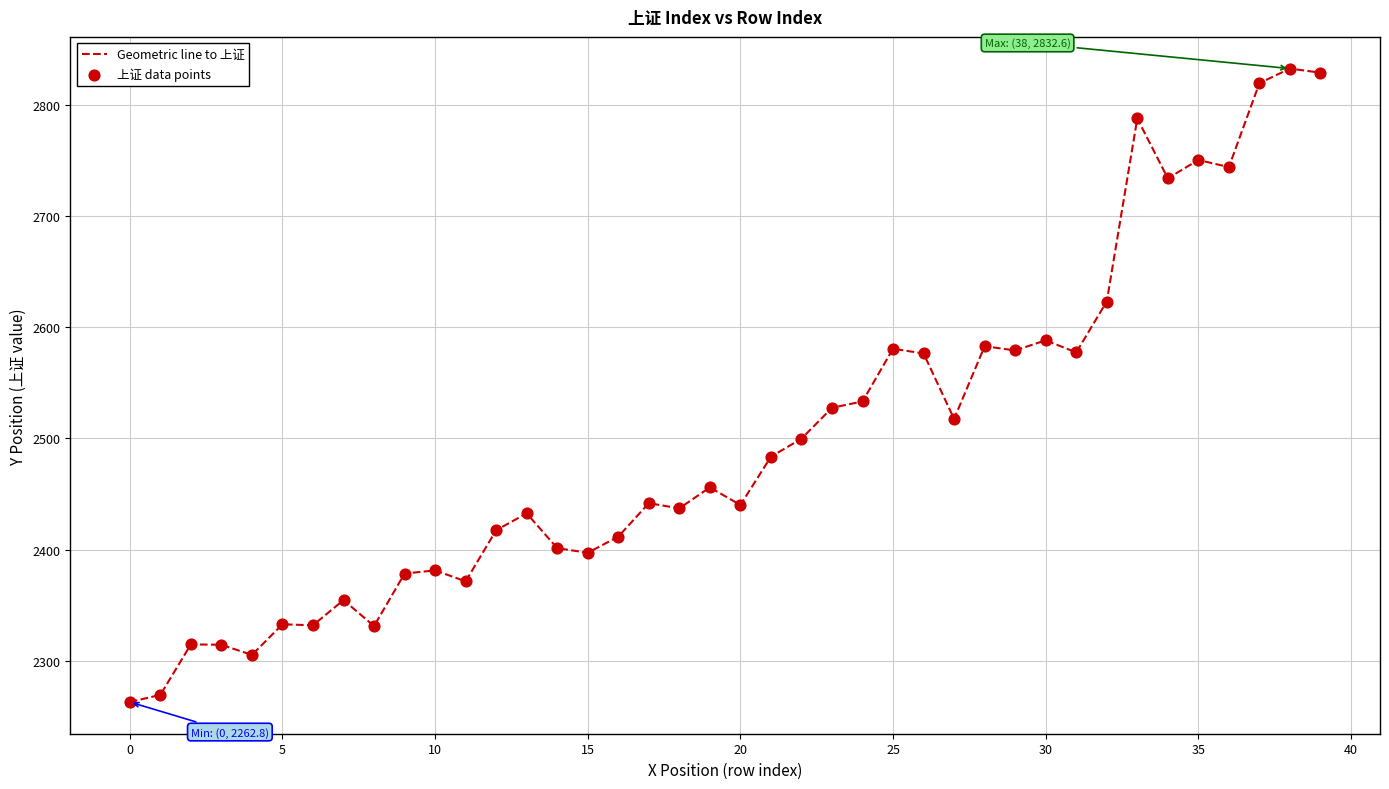

What is the smallest value displayed?

2262.8